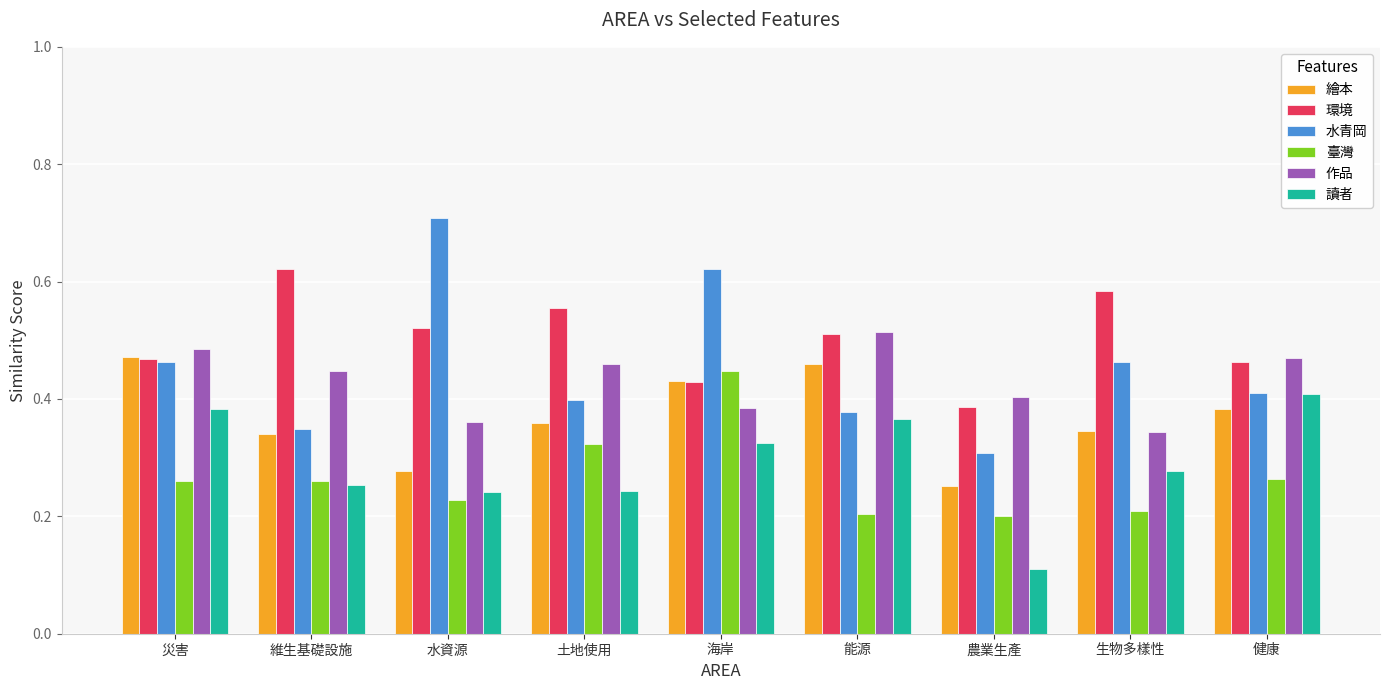

Which series has the largest range (max minus min)?

水青岡